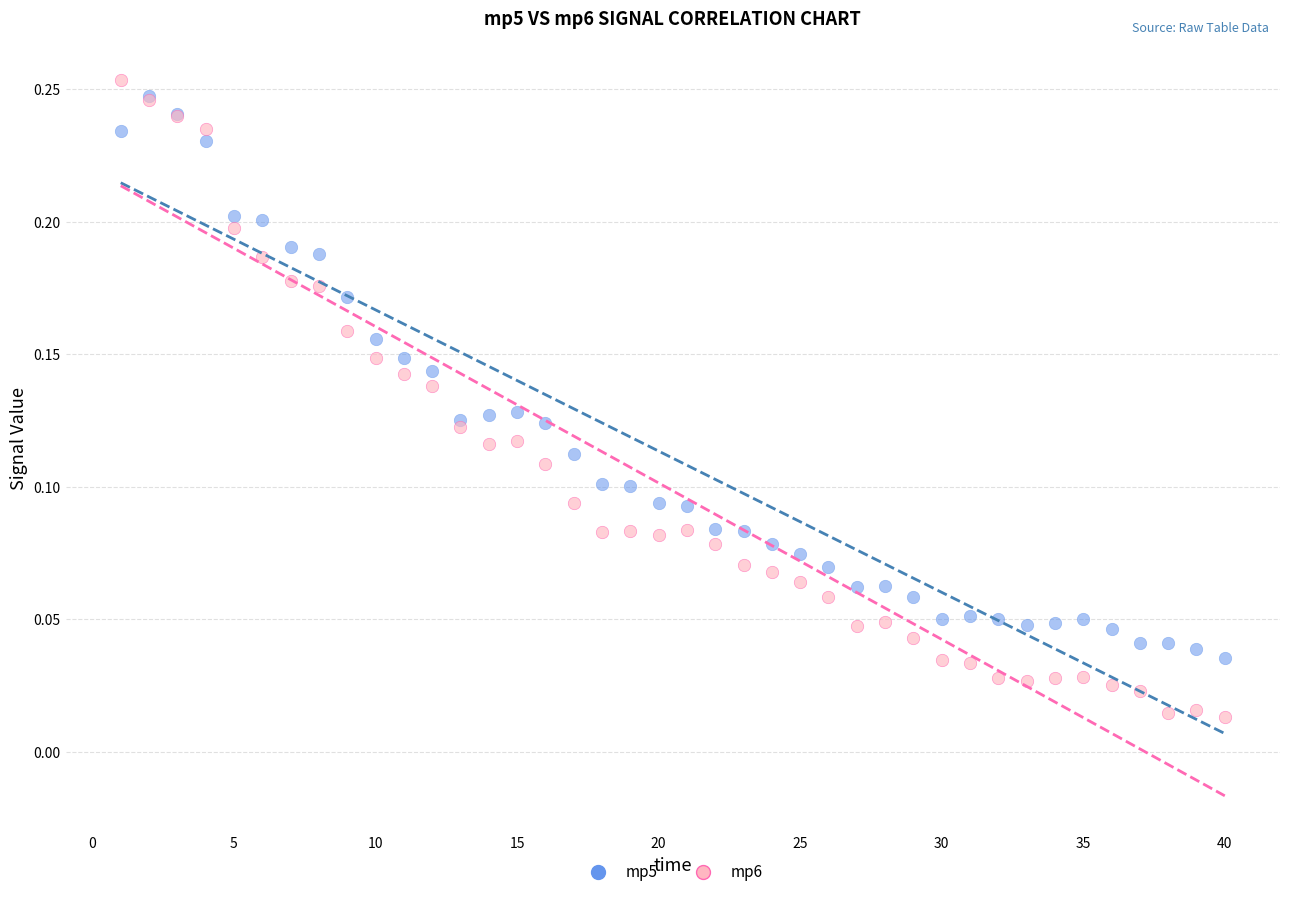

Which series reaches the maximum Y coordinate?

mp6